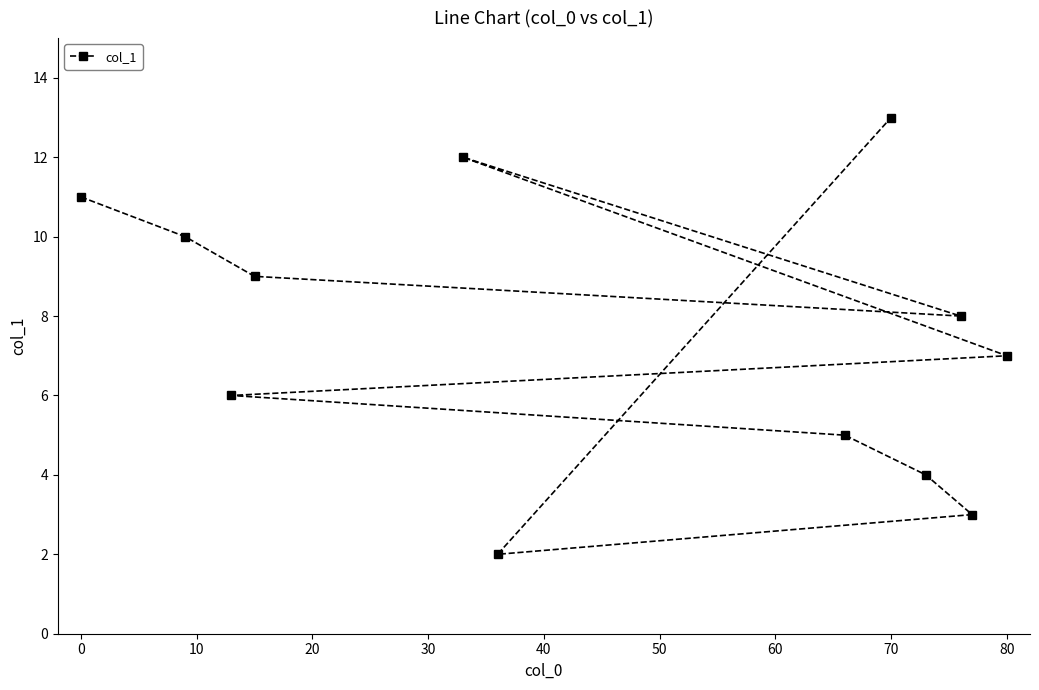

How many distinct data groups are displayed?

1